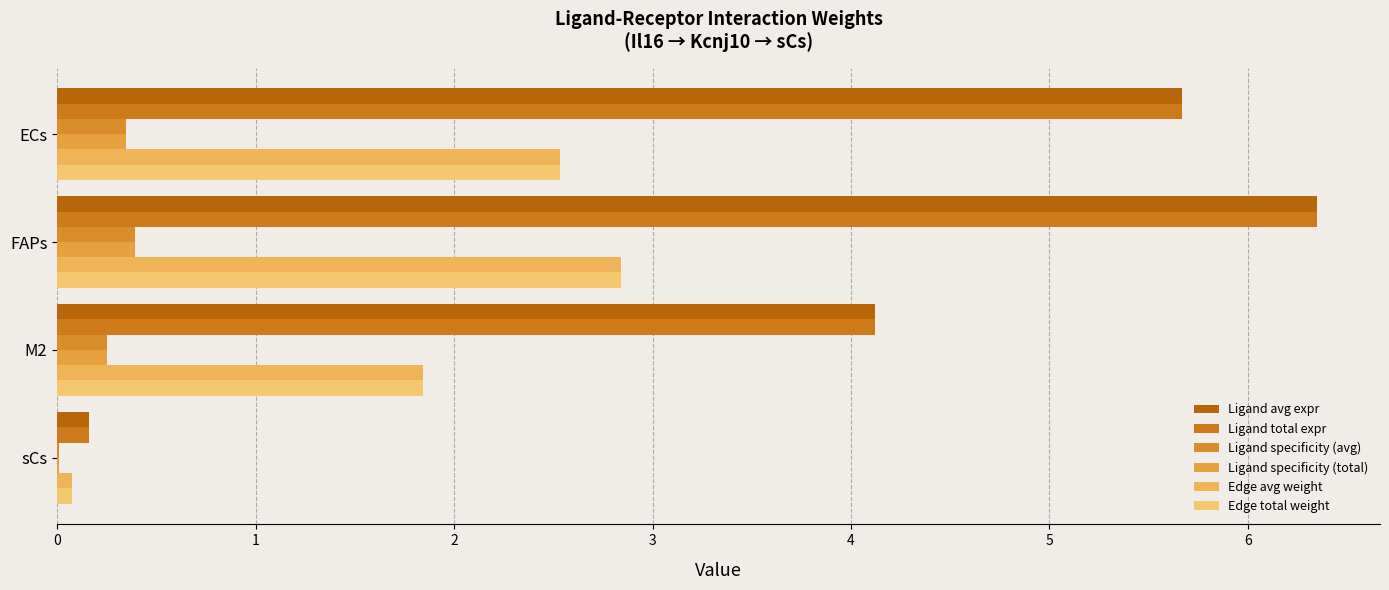

Count the number of data series in this chart.

6